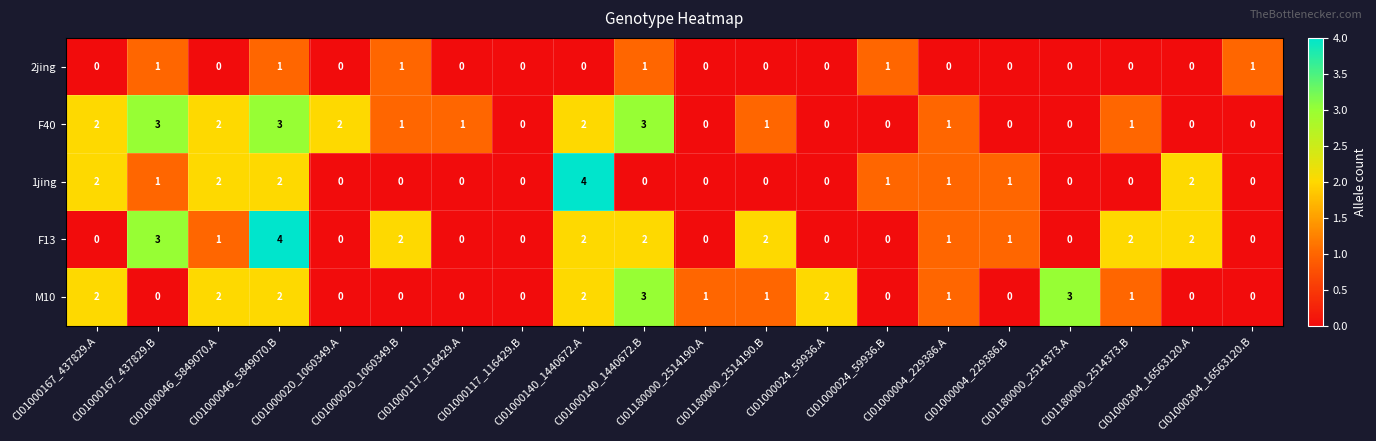

How many 2jing values are between 0 and 1?

20